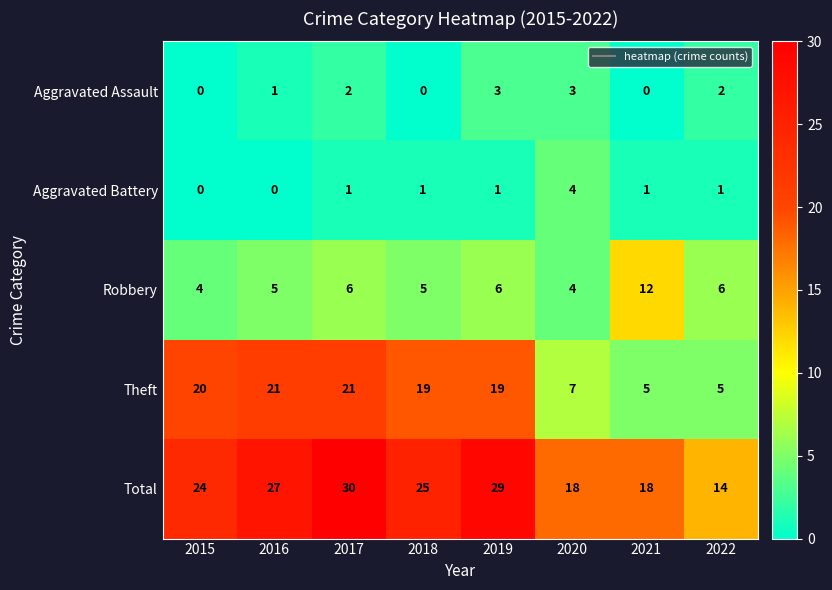

How many Robbery values are between 5 and 6?

5